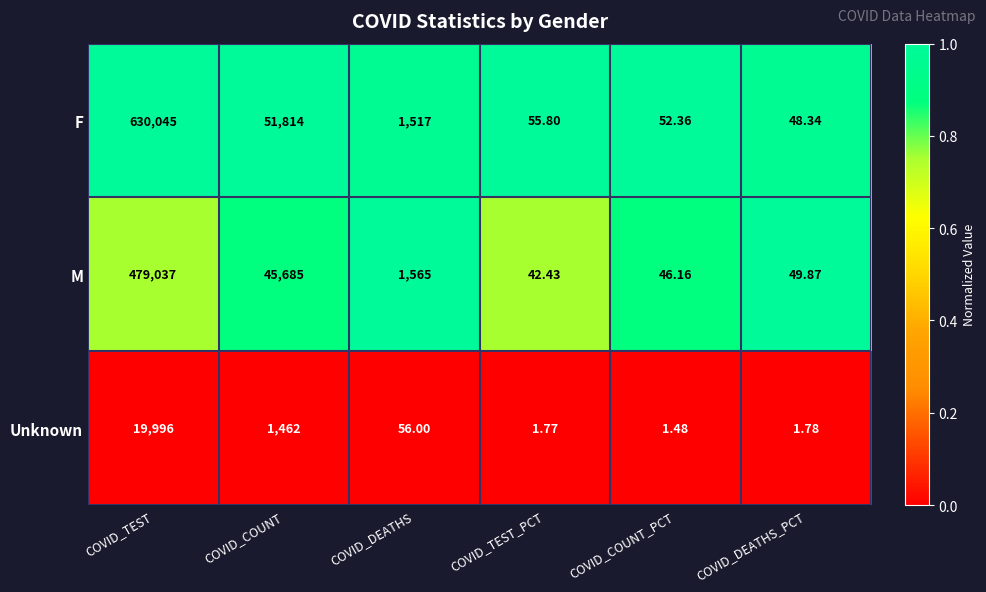

How many data points does each series have?

6